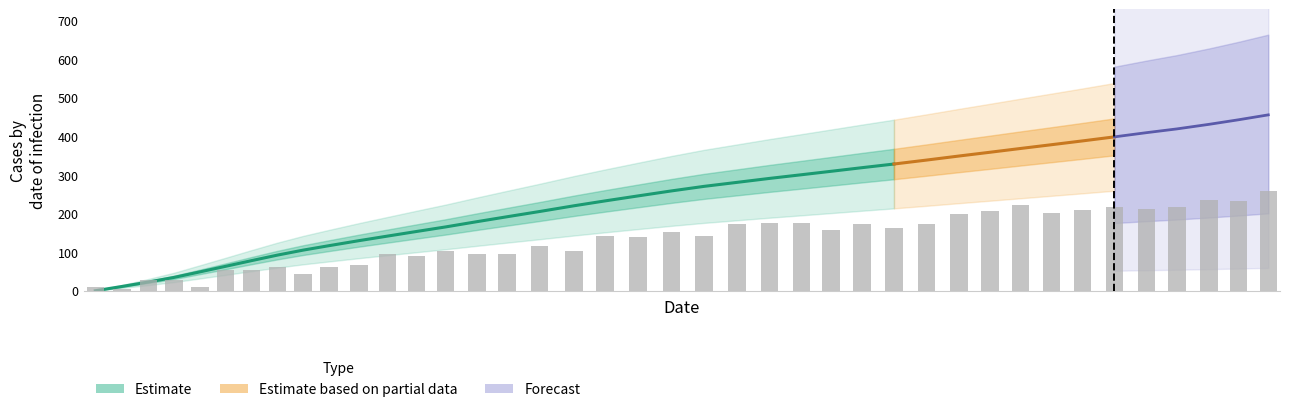

Does the chart contain any negative values?

No